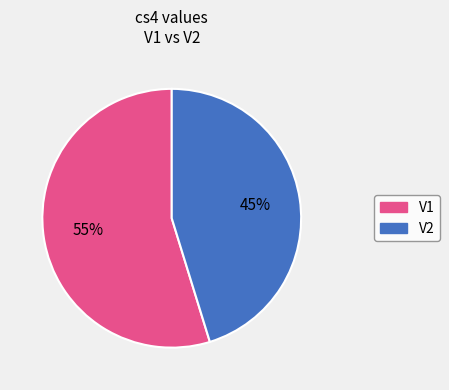

The V1 slice represents 55% of the pie. True or false?

True